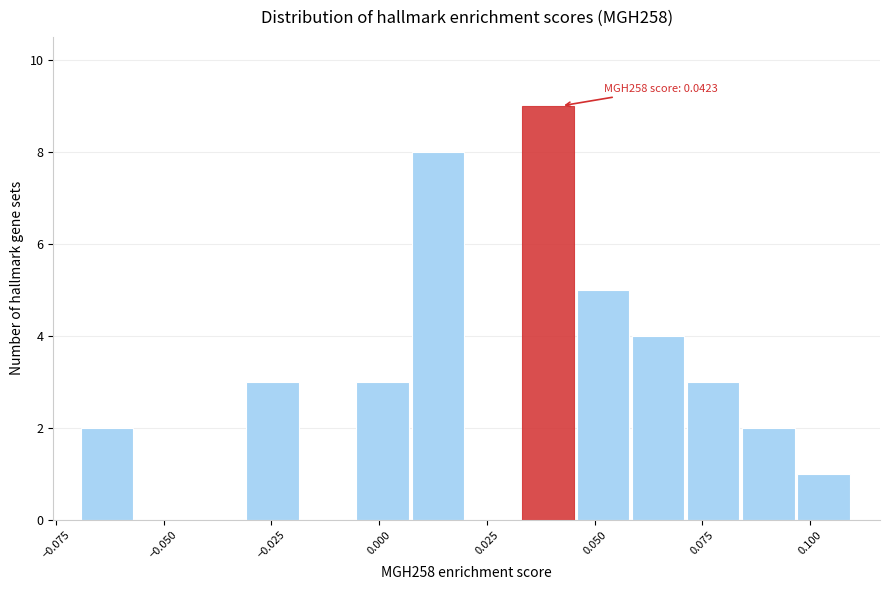

Around what value on the x-axis is the tallest bar? Give the approximate position of its centre, as read against the axis.

0.040